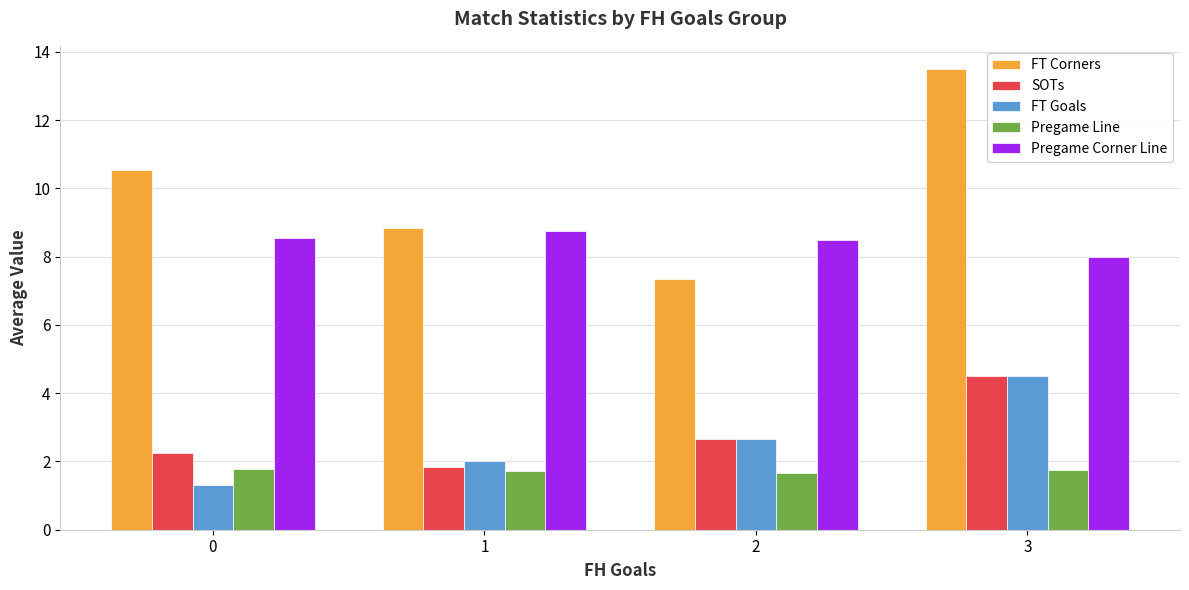

What is the sum of the FT Corners values at 0 and 2?

17.9